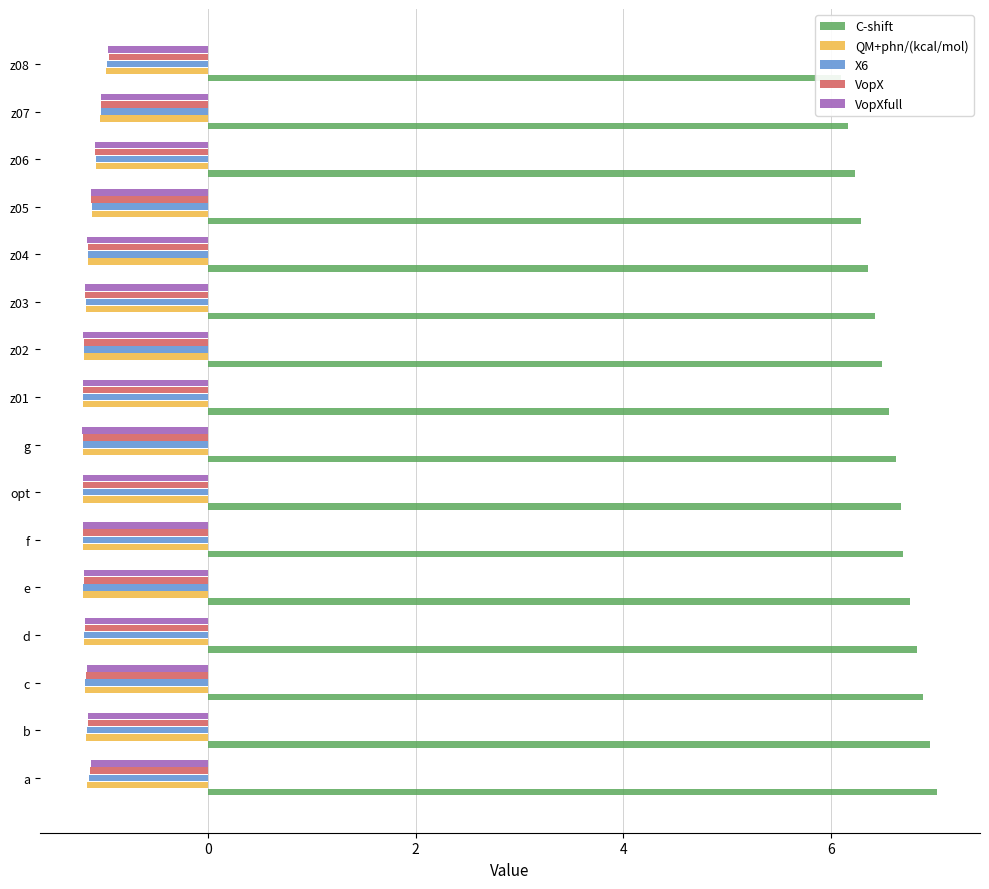

At d, list the series in order from smallest to largest.

QM+phn/(kcal/mol), X6, VopX, VopXfull, C-shift